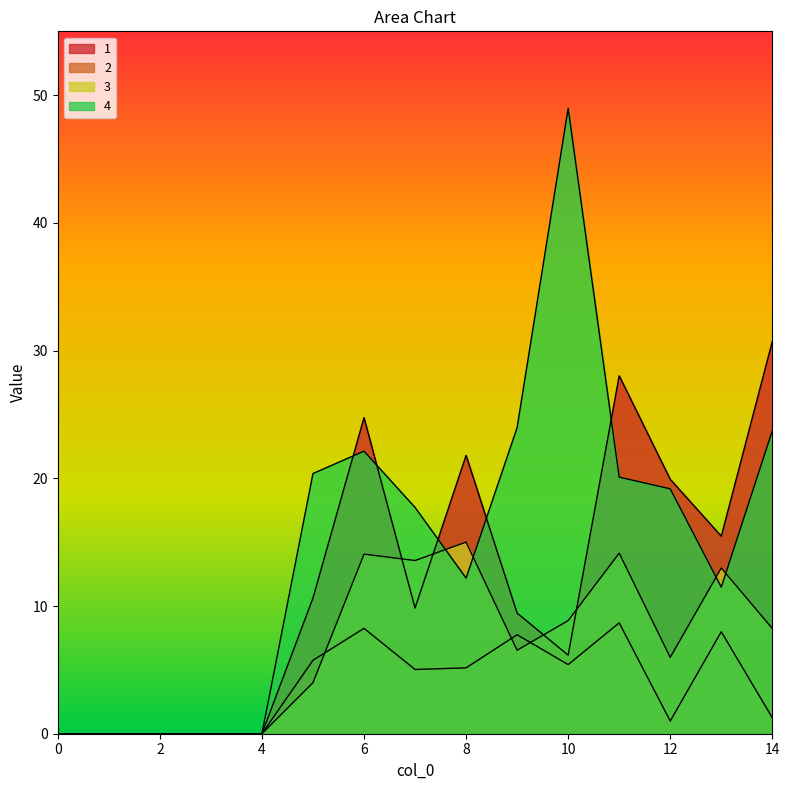

Is it true that 1 equals 6.2 at 13?

False